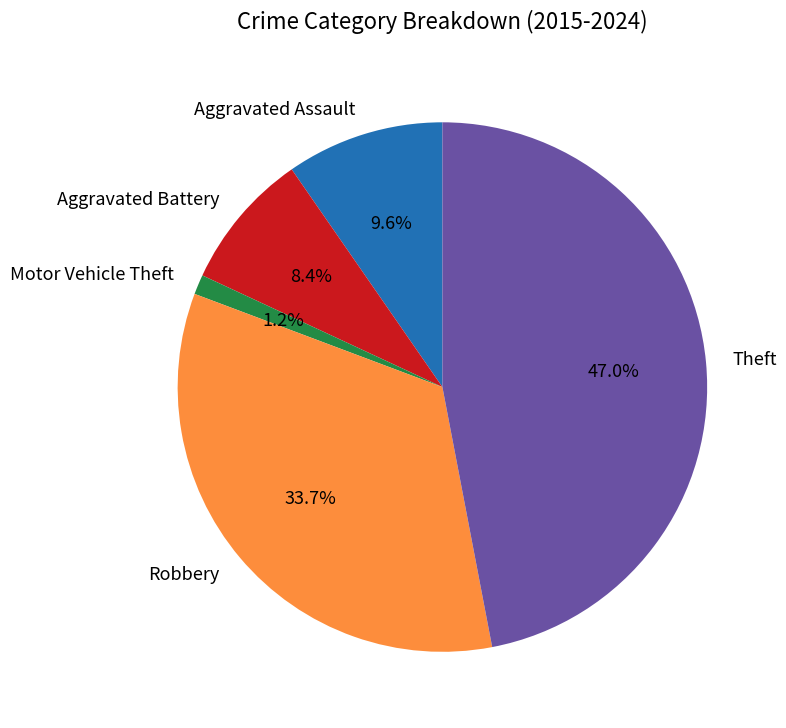

Is the sum of Theft and Motor Vehicle Theft greater than half?

No